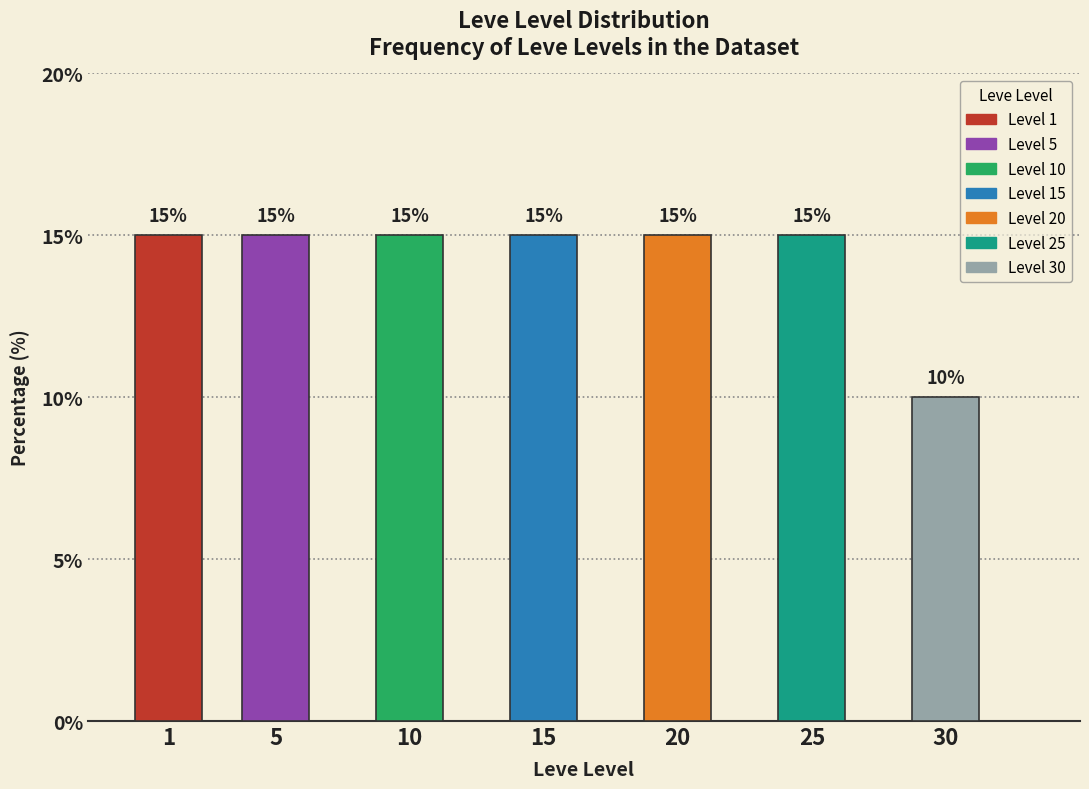

Reading left to right, what are all the values shown in this chart?

1=15	5=15	10=15	15=15	20=15	25=15	30=10